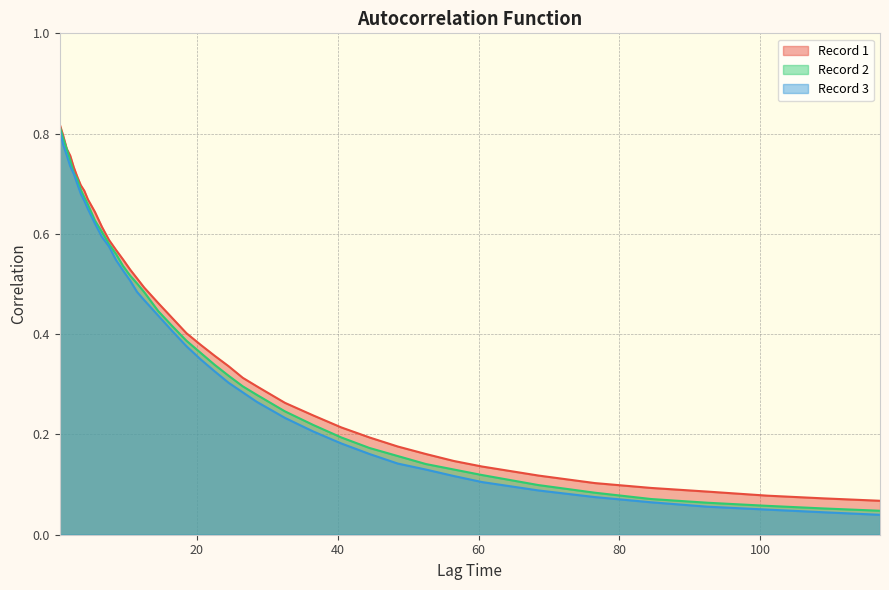

Rank the series by their maximum value, from highest to lowest.

Record 1, Record 2, Record 3